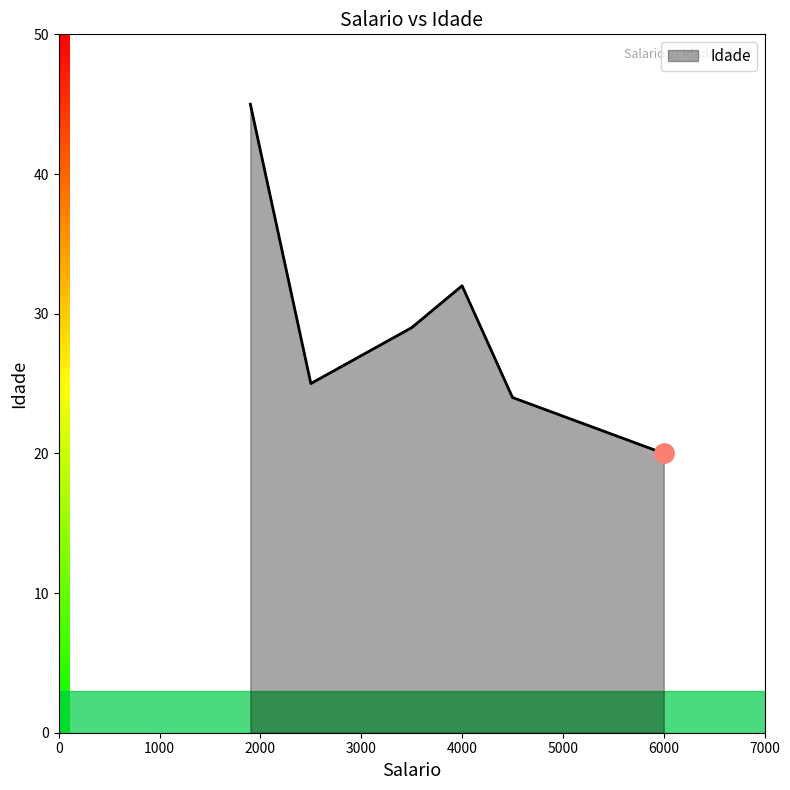

Reading left to right, extract all data points from this chart.

45	25	29	32	24	20	20